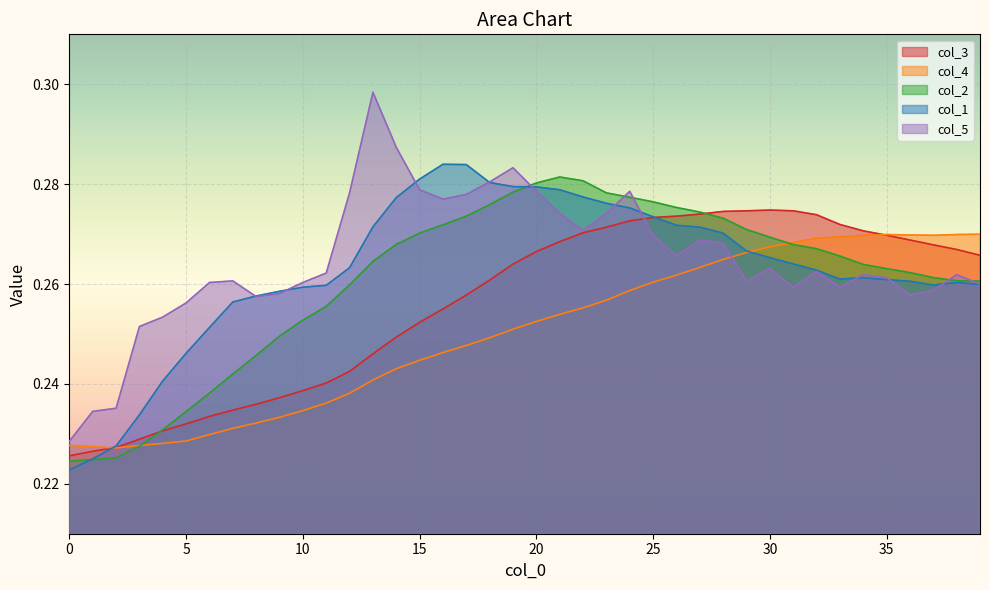

How many times do col_3 and col_4 cross each other?

2